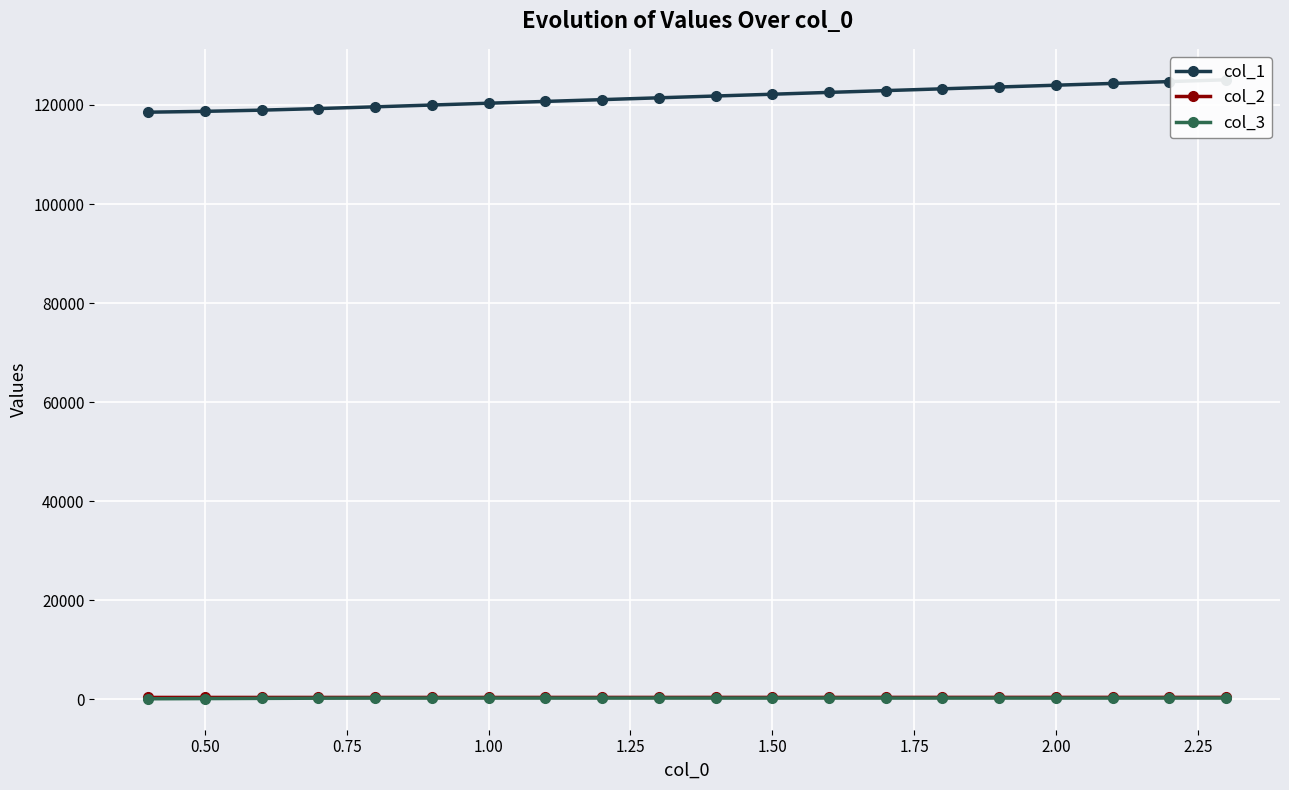

True or false: col_3 has more than 2 points higher than both neighbors.

True